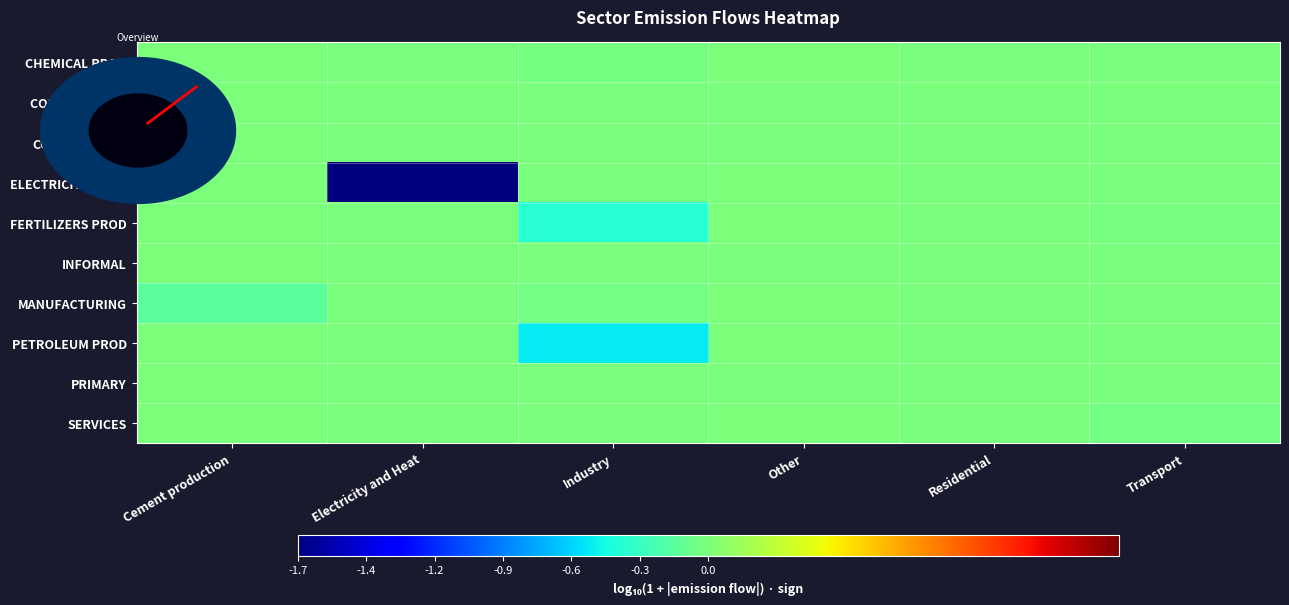

Which series changed the most between Cement production and Other?

MANUFACTURING